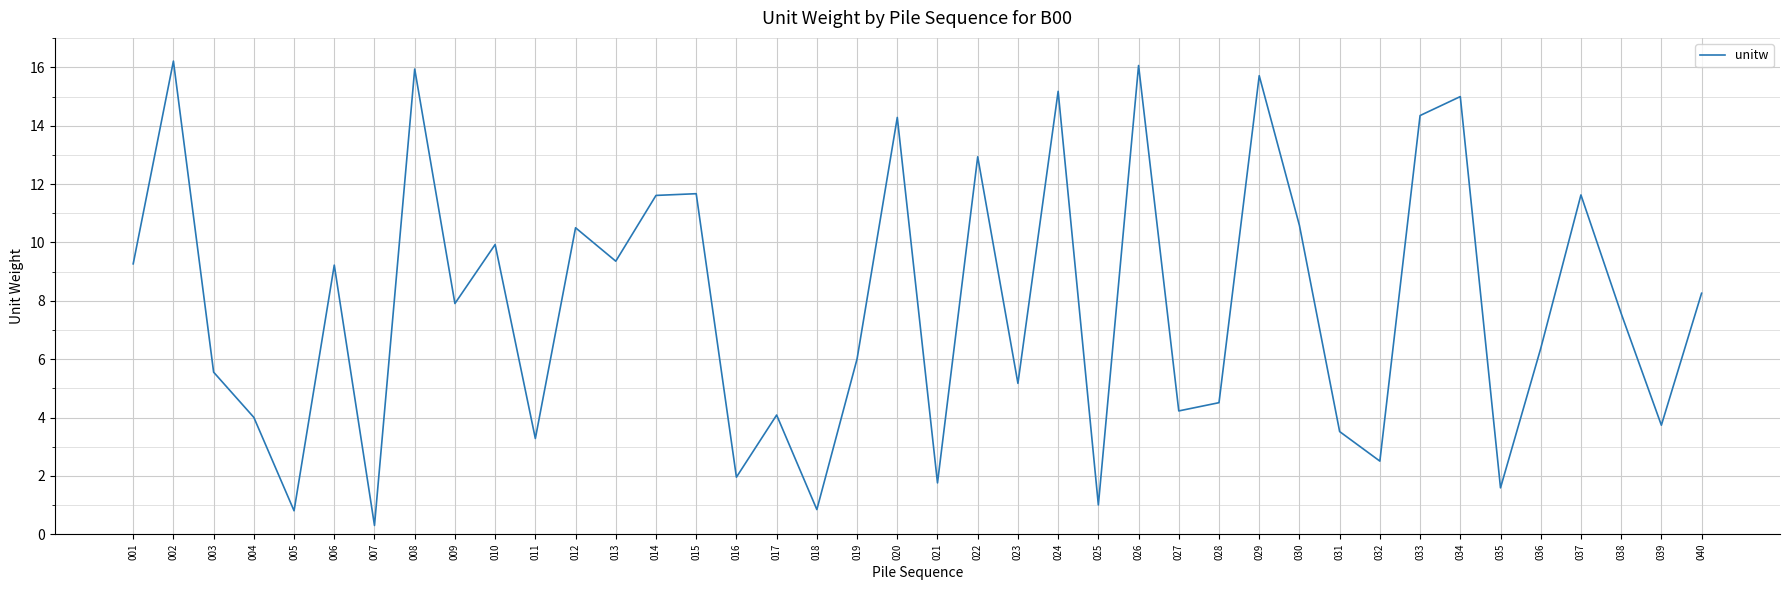

Does the chart display data point markers on the line(s)?

No